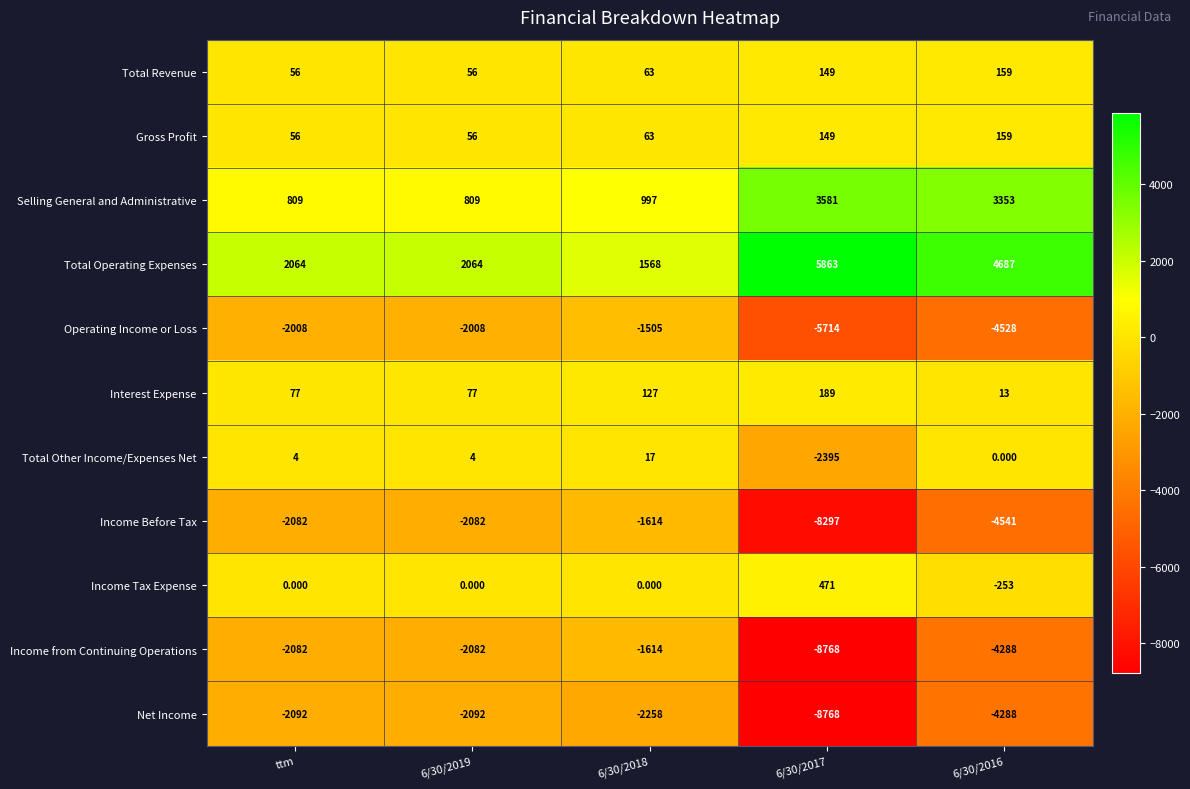

Which series has the largest total across all categories?

Total Operating Expenses